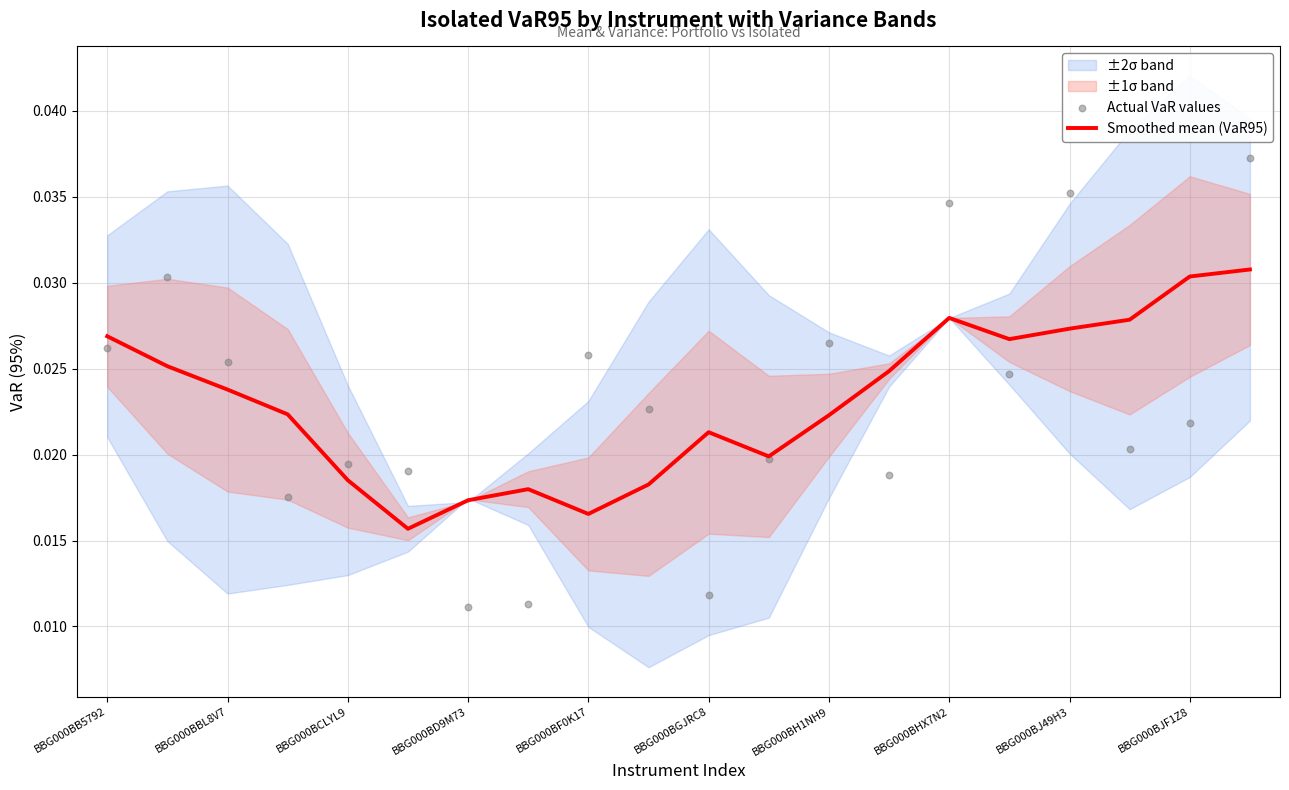

Which series contains the lowest Y value?

Actual VaR values